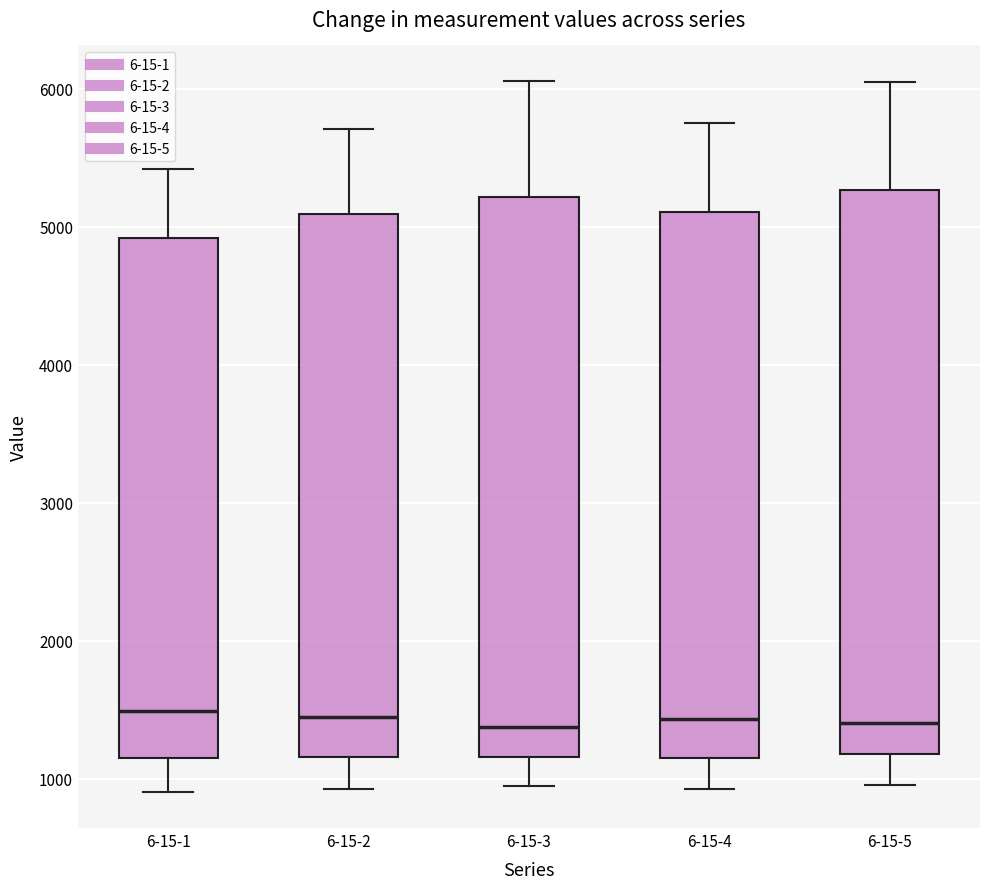

Where is the lower edge of the box for 6-15-4 on the y-axis? The values are not printed on the chart, so give them approximately, as read against the axis.

1200